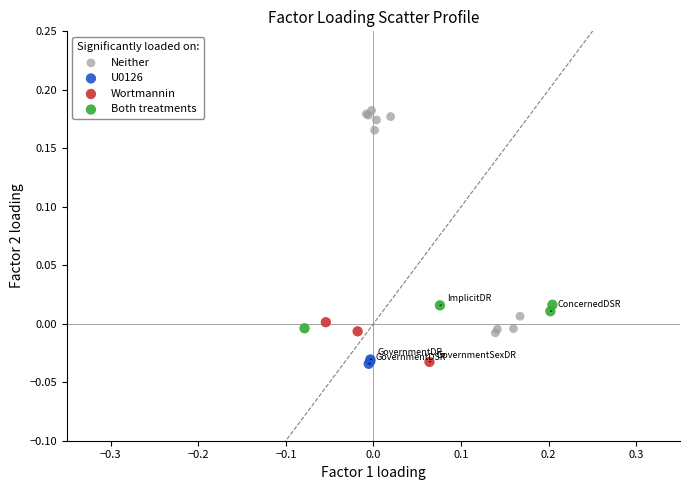

Which series has the widest spread of Y values?

Neither